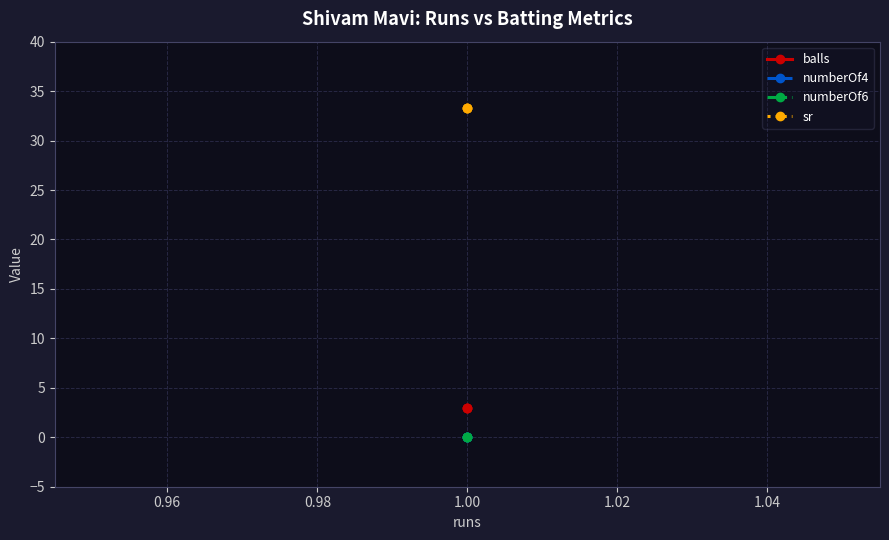

List the series in order of their peak value, lowest first.

numberOf4, numberOf6, balls, sr